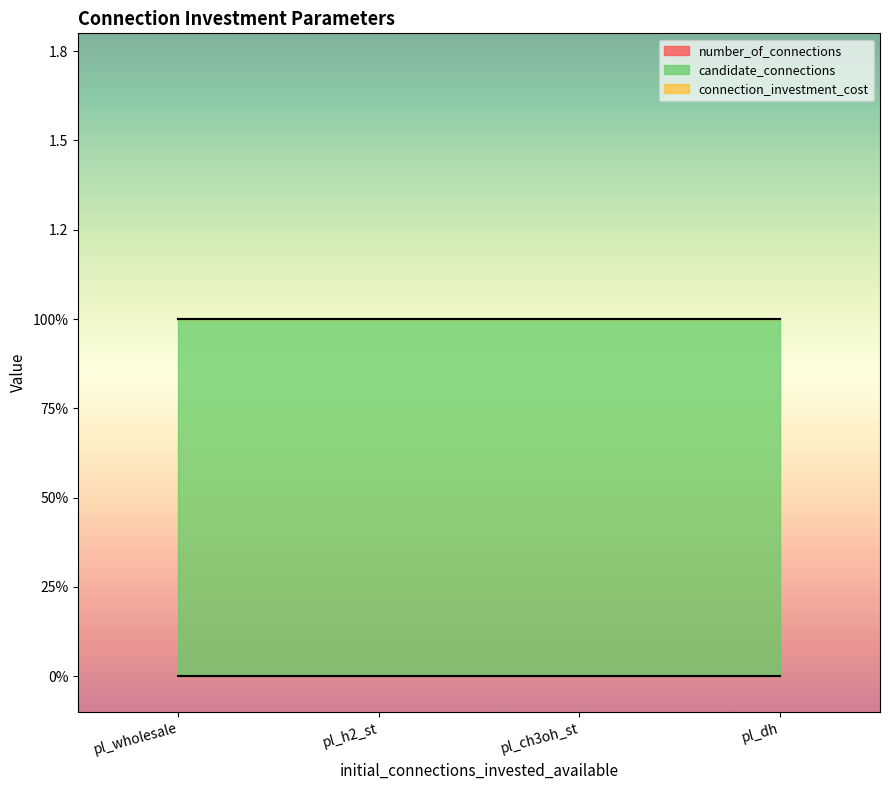

The value of connection_investment_cost at pl_h2_st is 0. True or false?

True